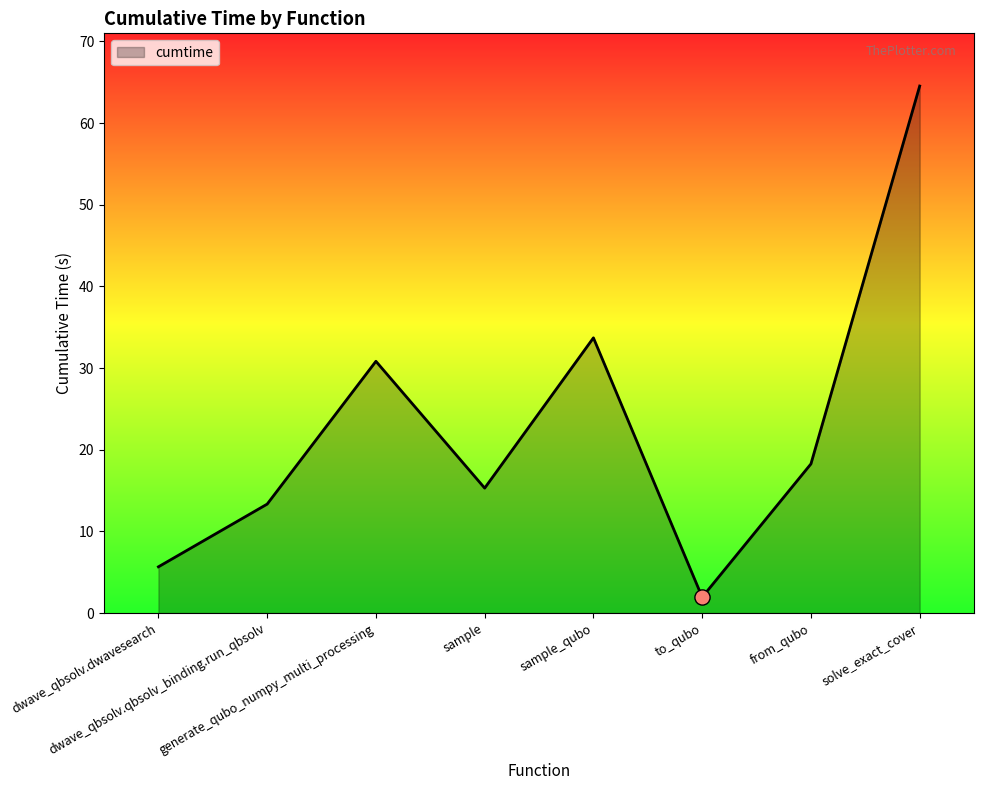

What is the ratio of the value at from_qubo to the value at dwave_qbsolv.dwavesearch?

3.2